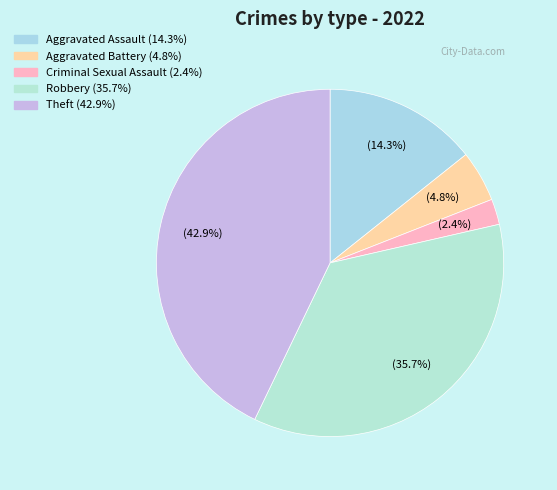

Is it true that Aggravated Battery is 1% of the pie?

False